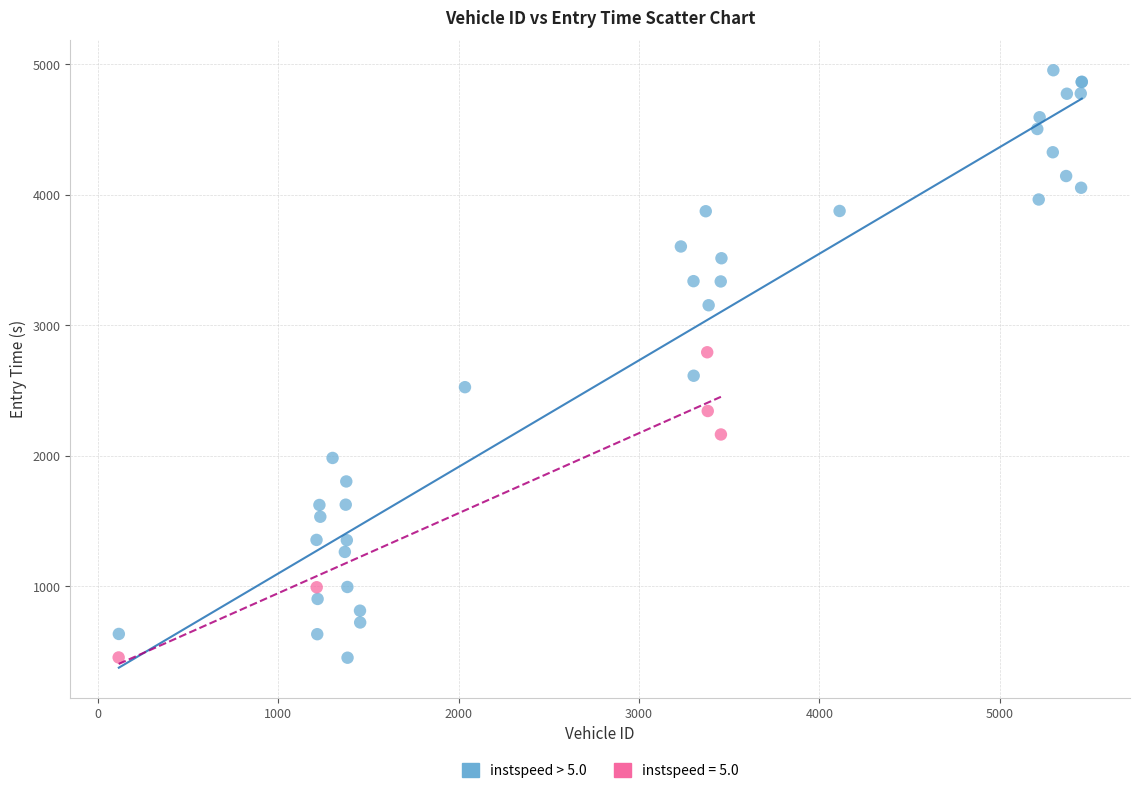

Which series has the largest Y range (max minus min)?

instspeed > 5.0